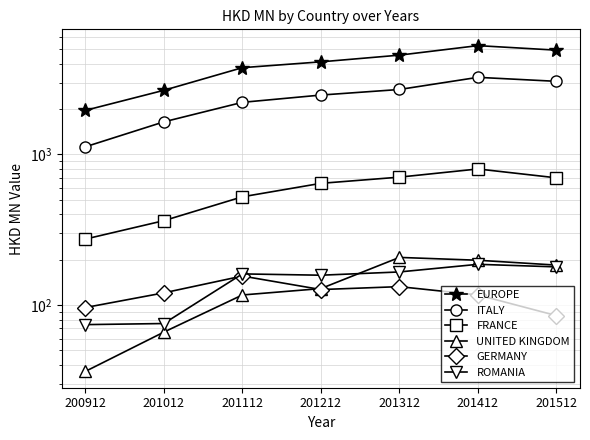

Which series has the largest total across all categories?

EUROPE